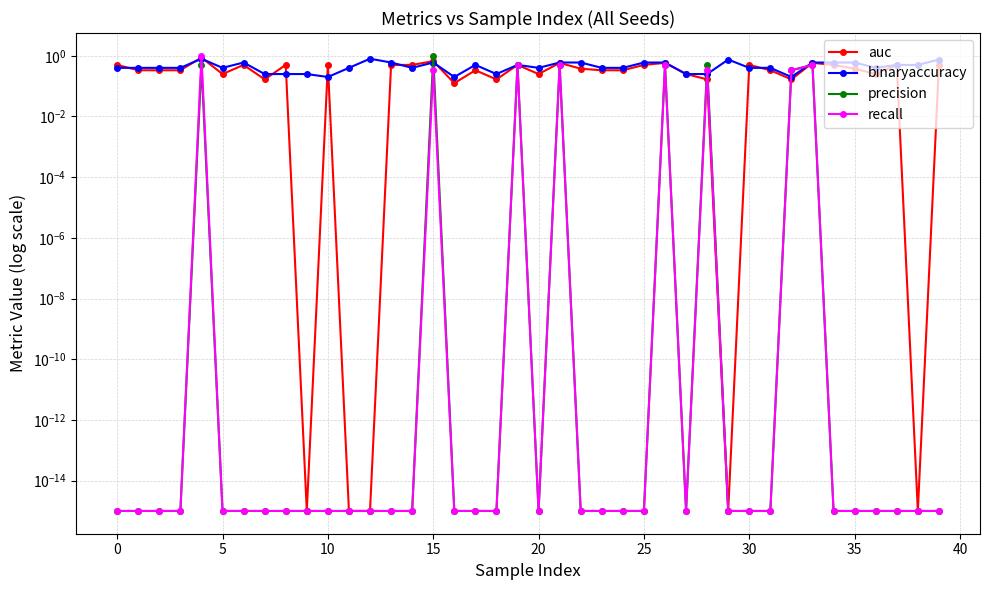

Rank the series by their maximum value, from highest to lowest.

precision, recall, auc, binaryaccuracy